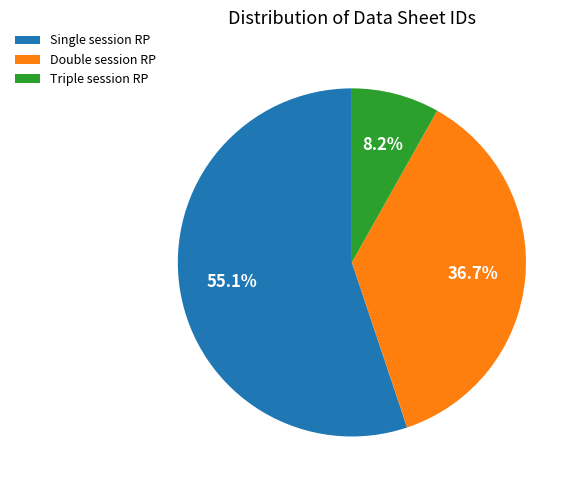

What percentage do Double session RP and Triple session RP together represent?

44.9%